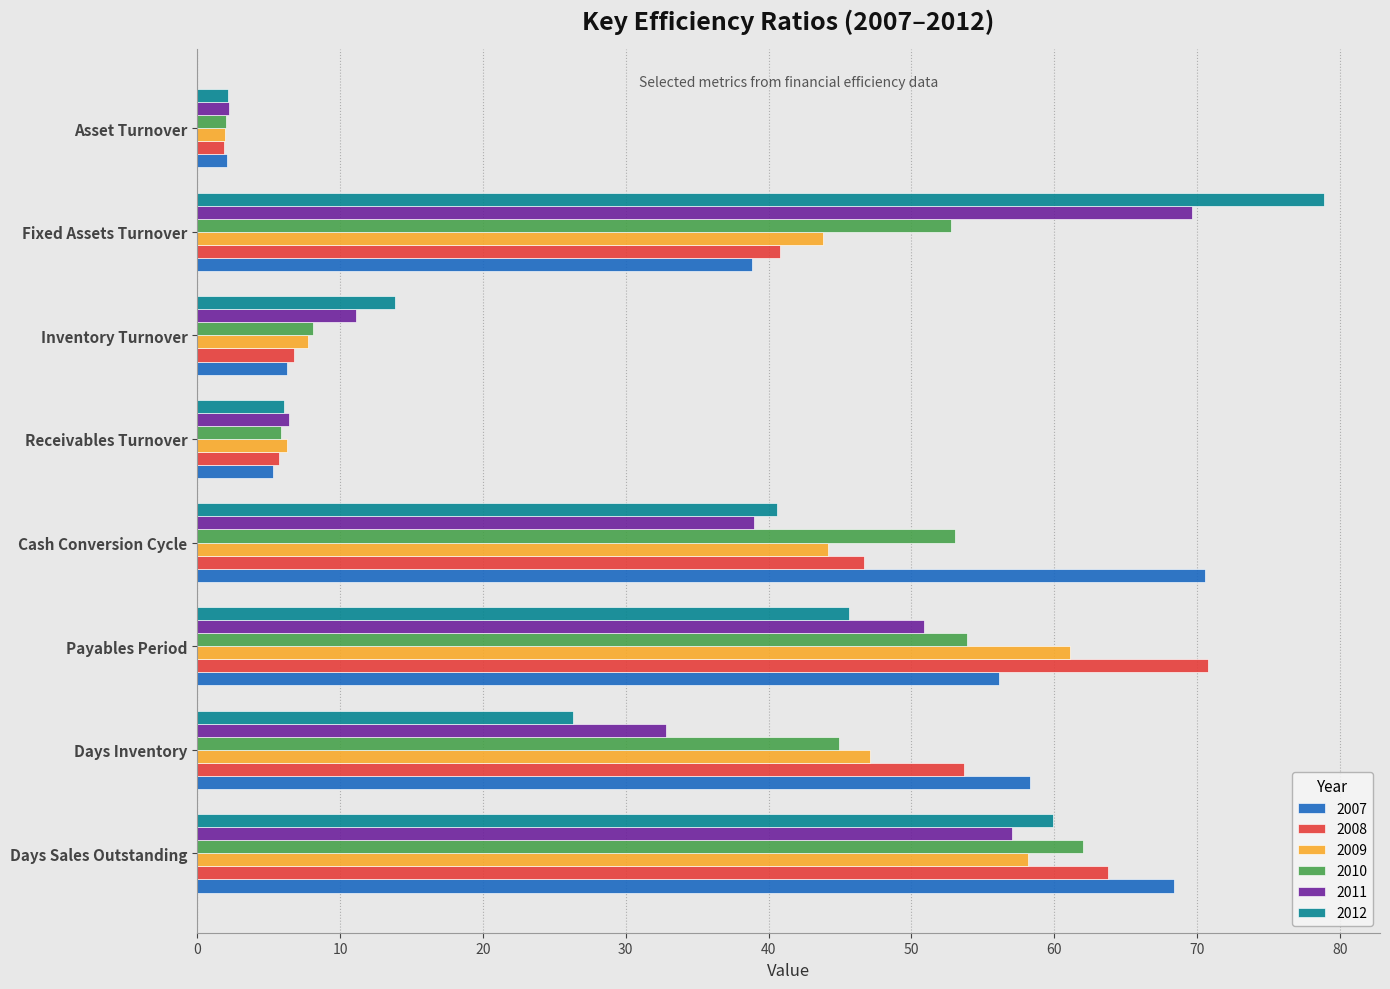

What is the average value of the 2008 series?

36.3